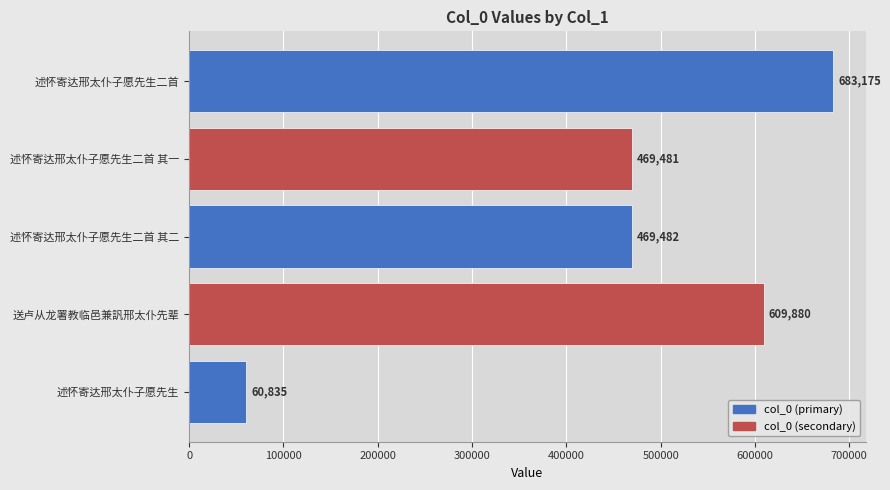

Between 述怀寄达邢太仆子愿先生二首 其二 and 述怀寄达邢太仆子愿先生二首, which is larger?

述怀寄达邢太仆子愿先生二首